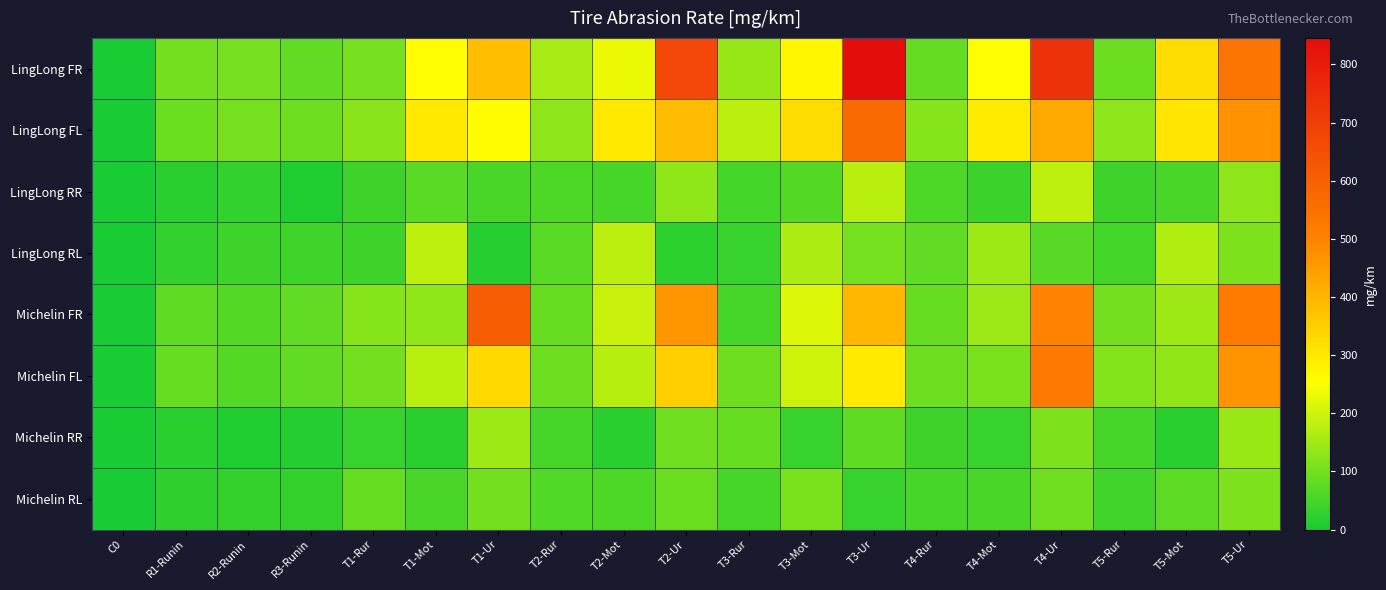

Count the number of categories in the chart.

19